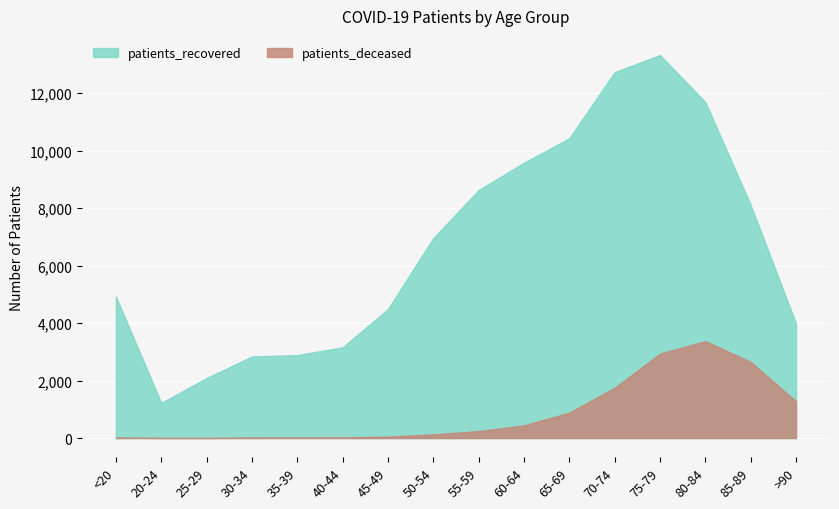

What are all the series names shown in the legend?

patients_recovered, patients_deceased